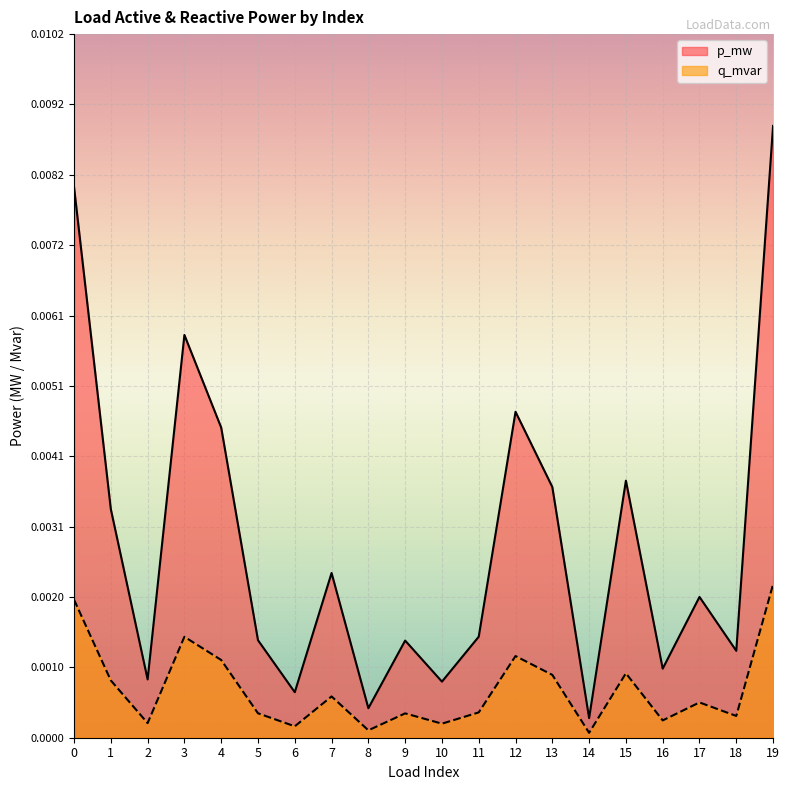

Is the value of p_mw at 15 greater than the value of q_mvar at 17?

Yes